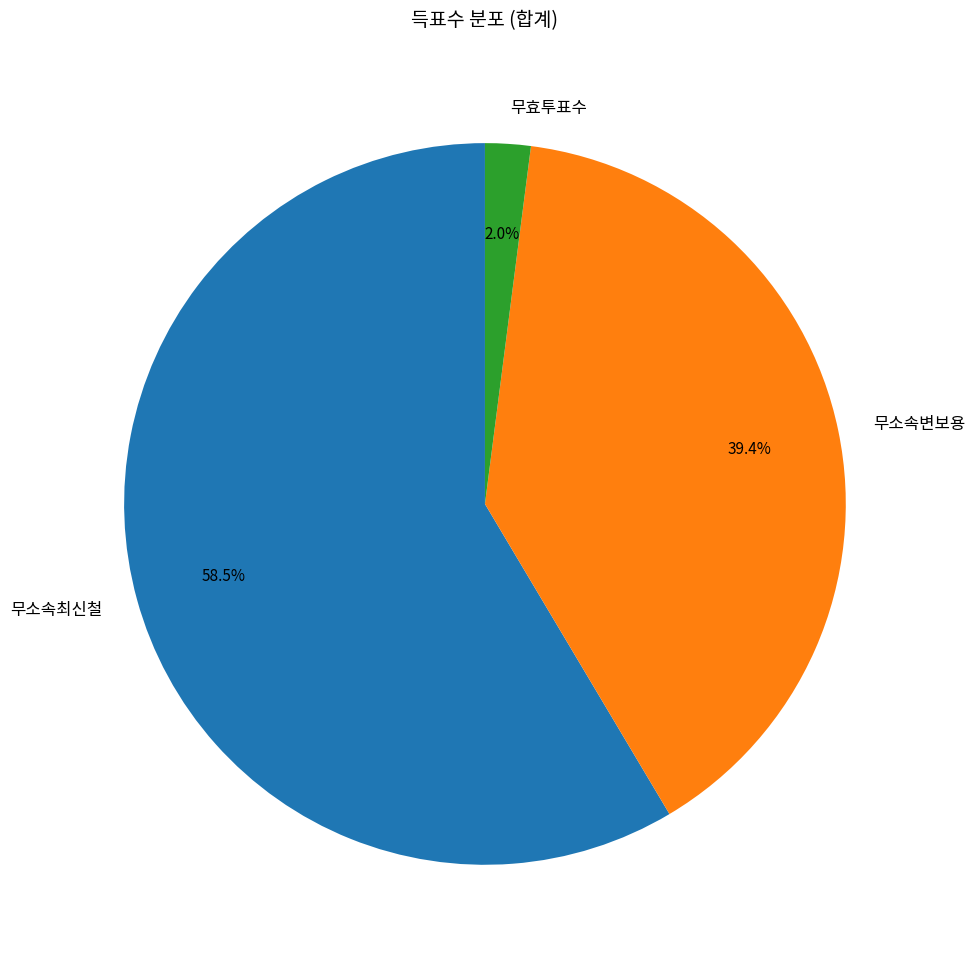

How many slices are in this pie chart?

3